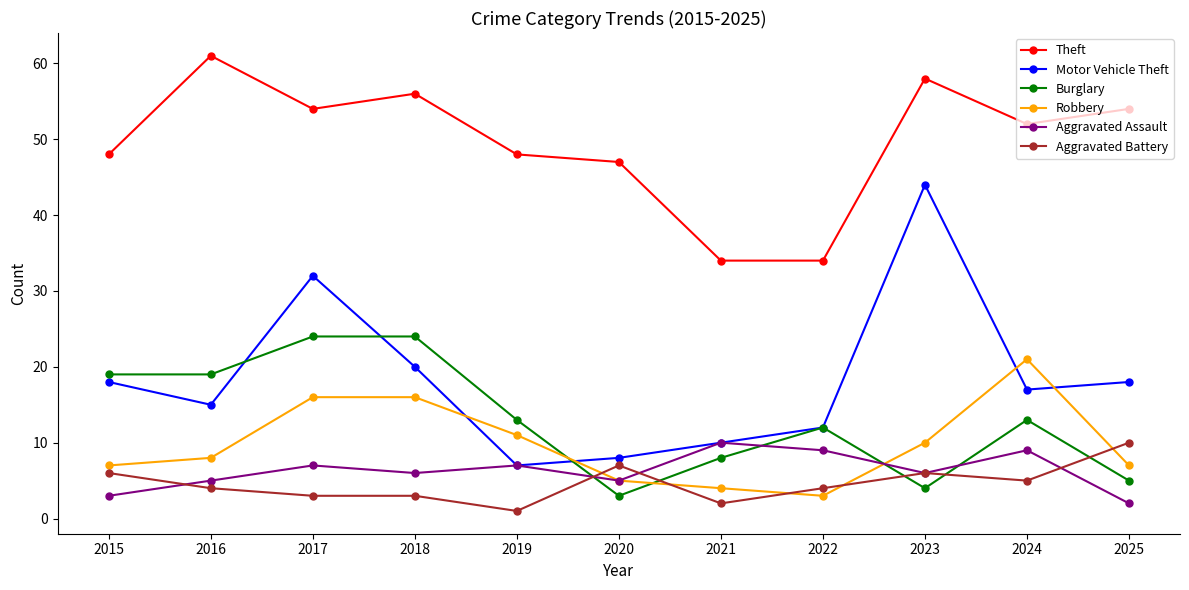

What is the total value across all series at 2024?

117